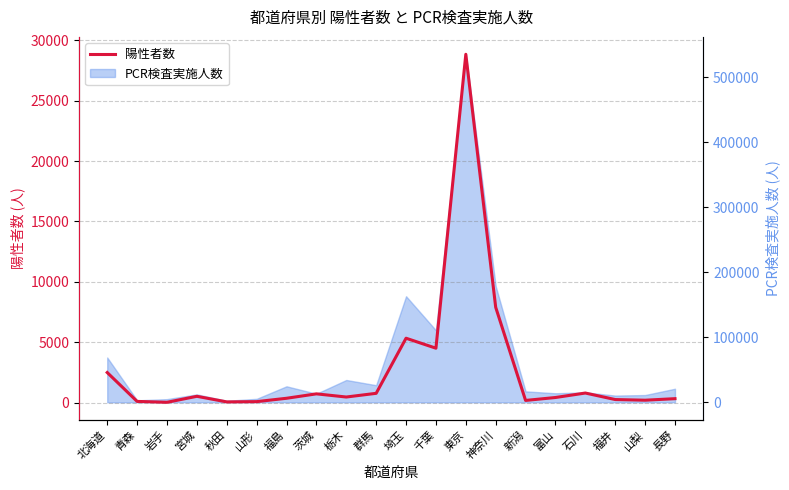

What value does the data have at 長野, to the nearest 50?

350